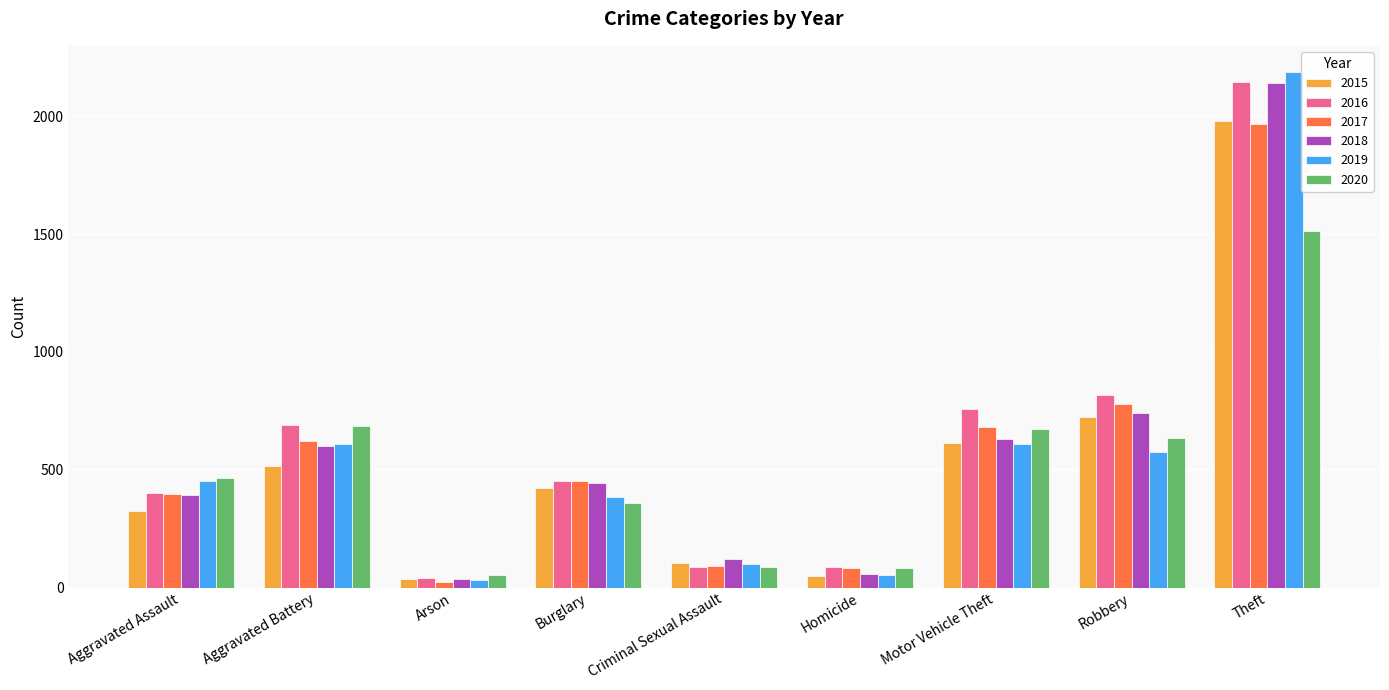

What is the difference between the maximum and second lowest values in the 2016 series?

2061